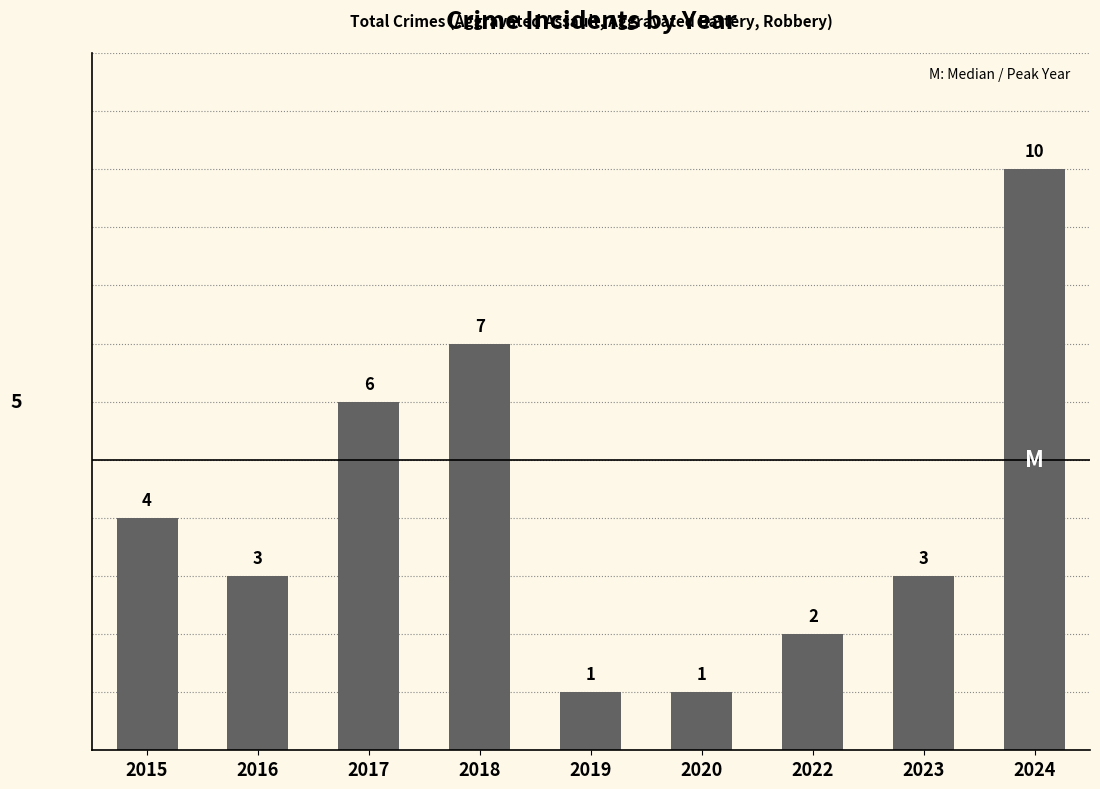

What is the approximate value at 2023?

3